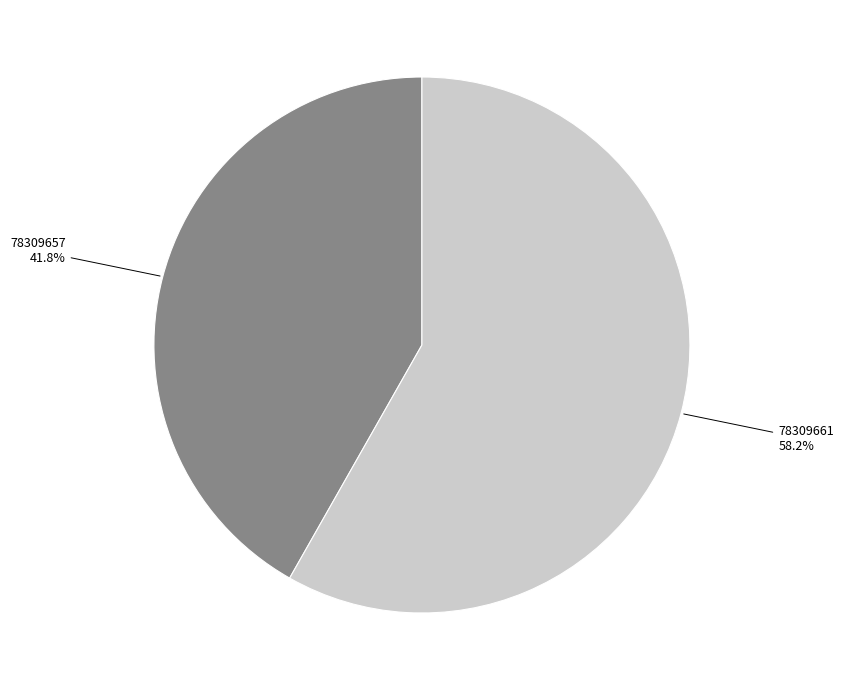

Does any single category account for the majority?

Yes